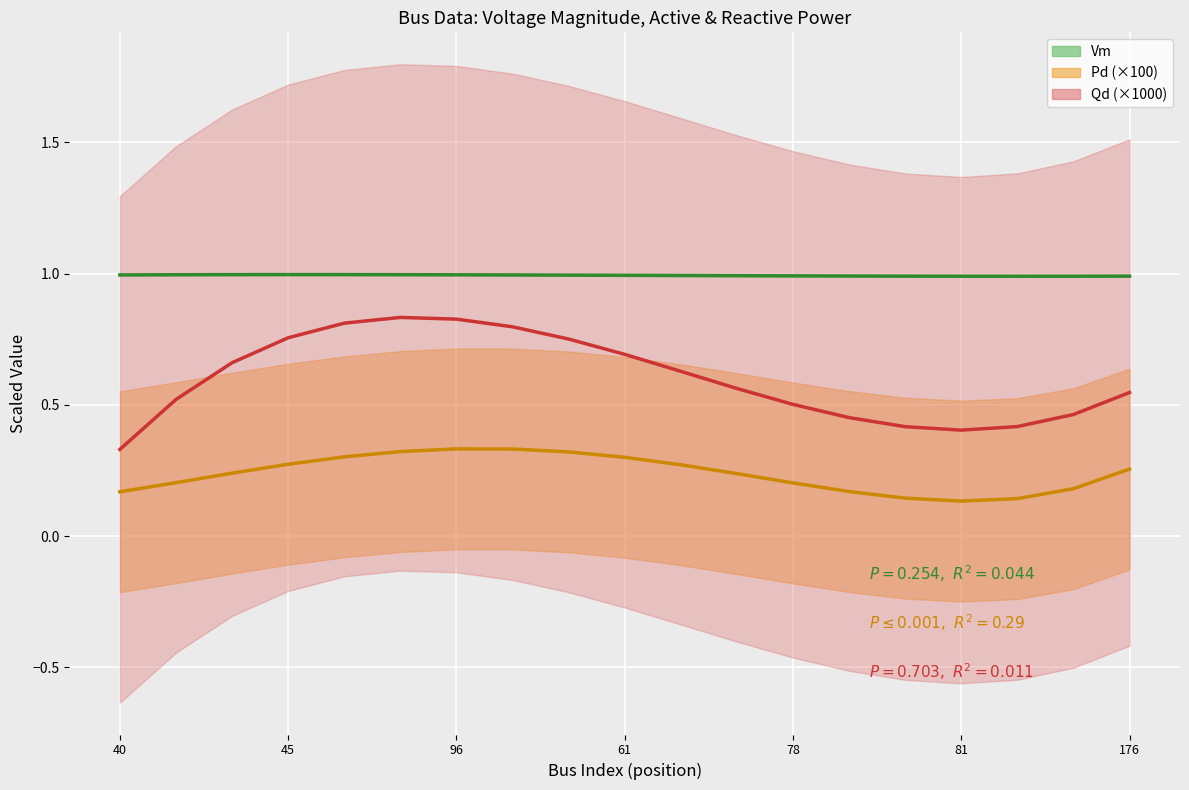

How many series are shown in this chart?

3